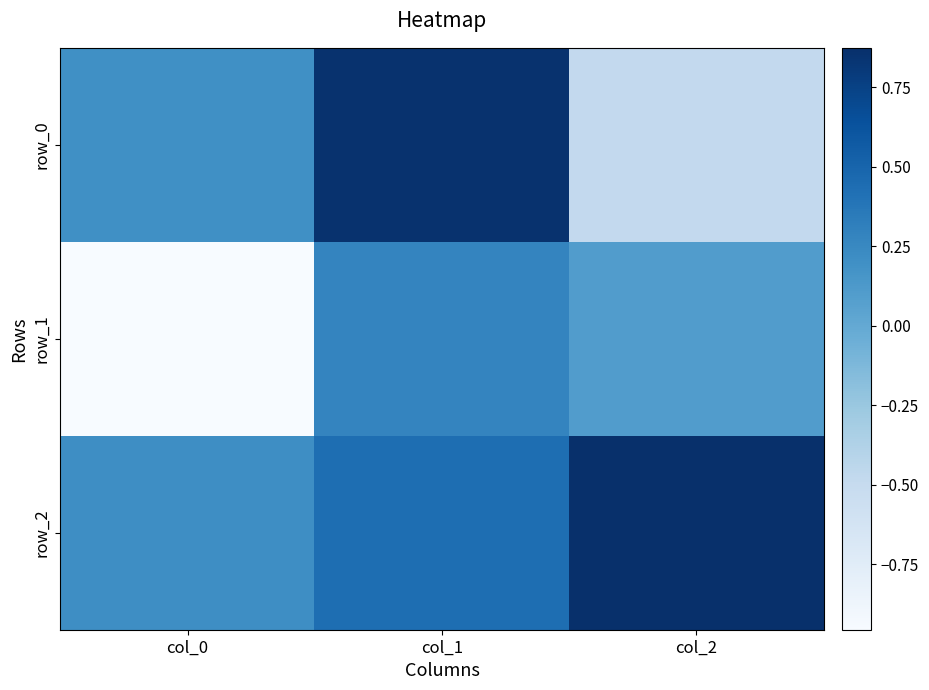

Which has a higher value, col_1 or col_2?

col_1